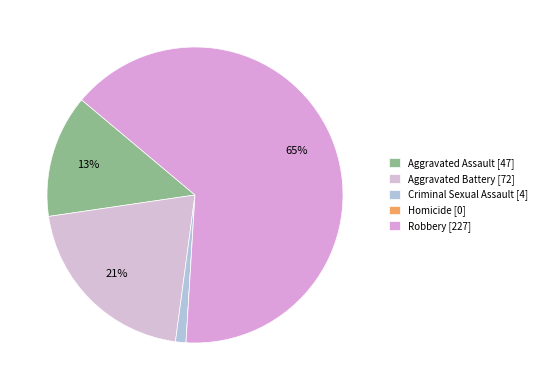

What percentage is NOT represented by Homicide?

100.0%